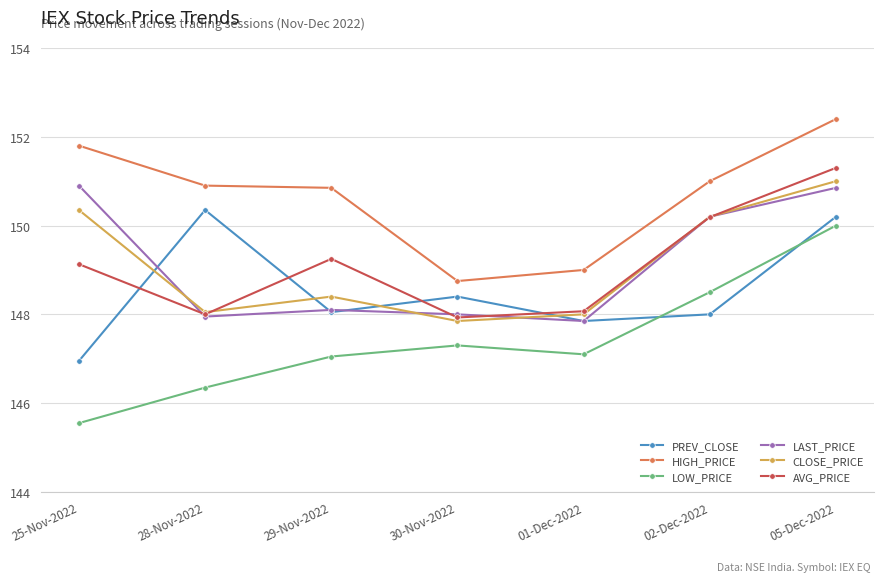

Which series has the largest total across all categories?

HIGH_PRICE